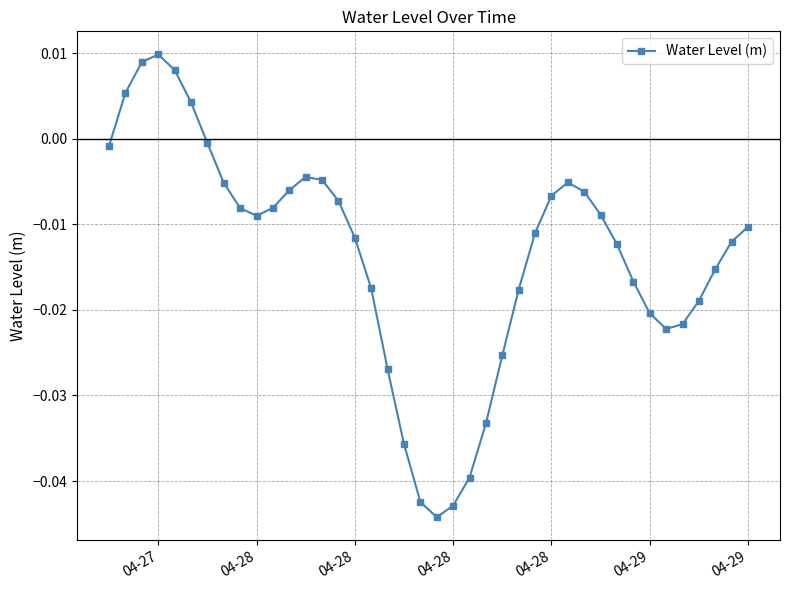

What is the sum of all values?

-0.5